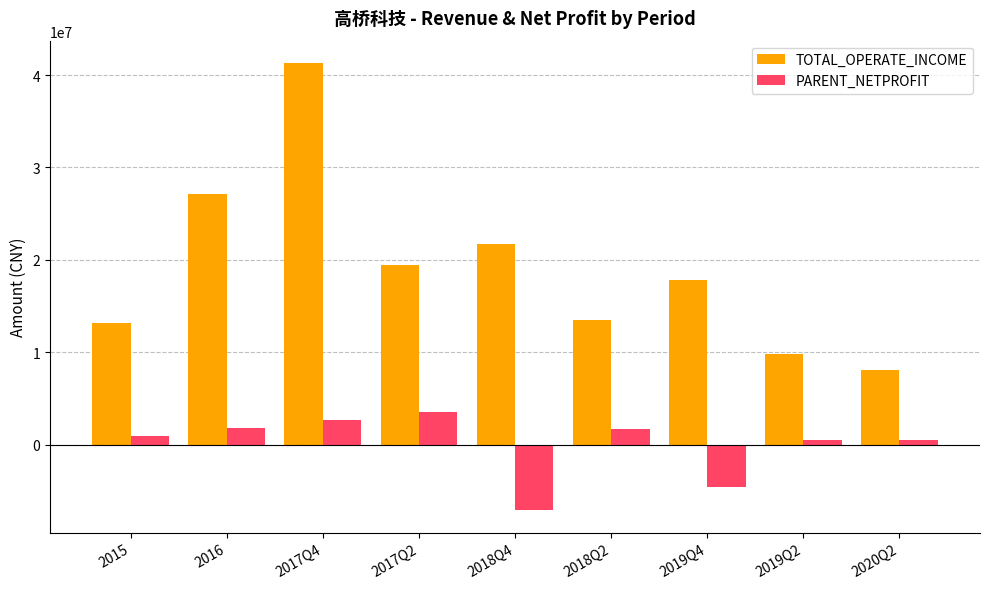

The value of PARENT_NETPROFIT at 2018Q4 is -7107611.7. True or false?

True